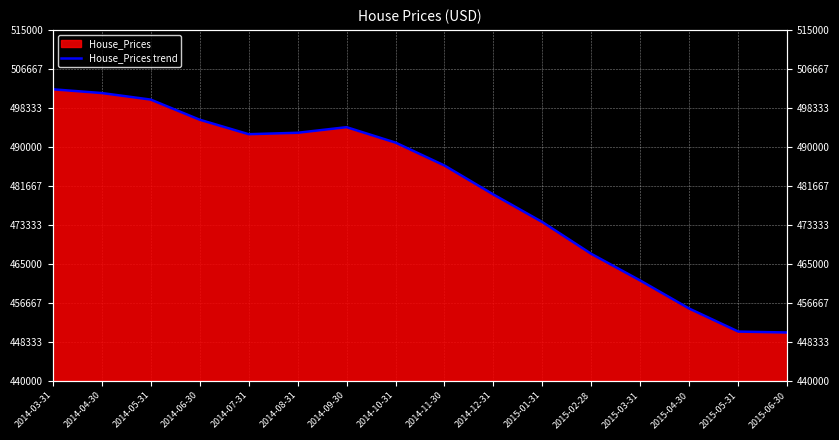

List the labels in order of value, largest first.

2014-03-31, 2014-04-30, 2014-05-31, 2014-06-30, 2014-09-30, 2014-08-31, 2014-07-31, 2014-10-31, 2014-11-30, 2014-12-31, 2015-01-31, 2015-02-28, 2015-03-31, 2015-04-30, 2015-05-31, 2015-06-30